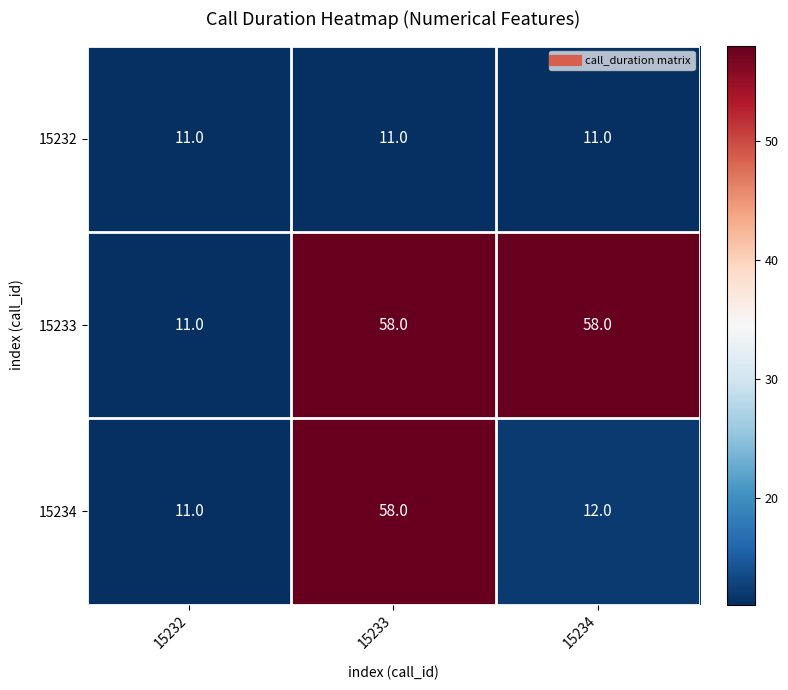

What is the average value of the 15233 series?

42